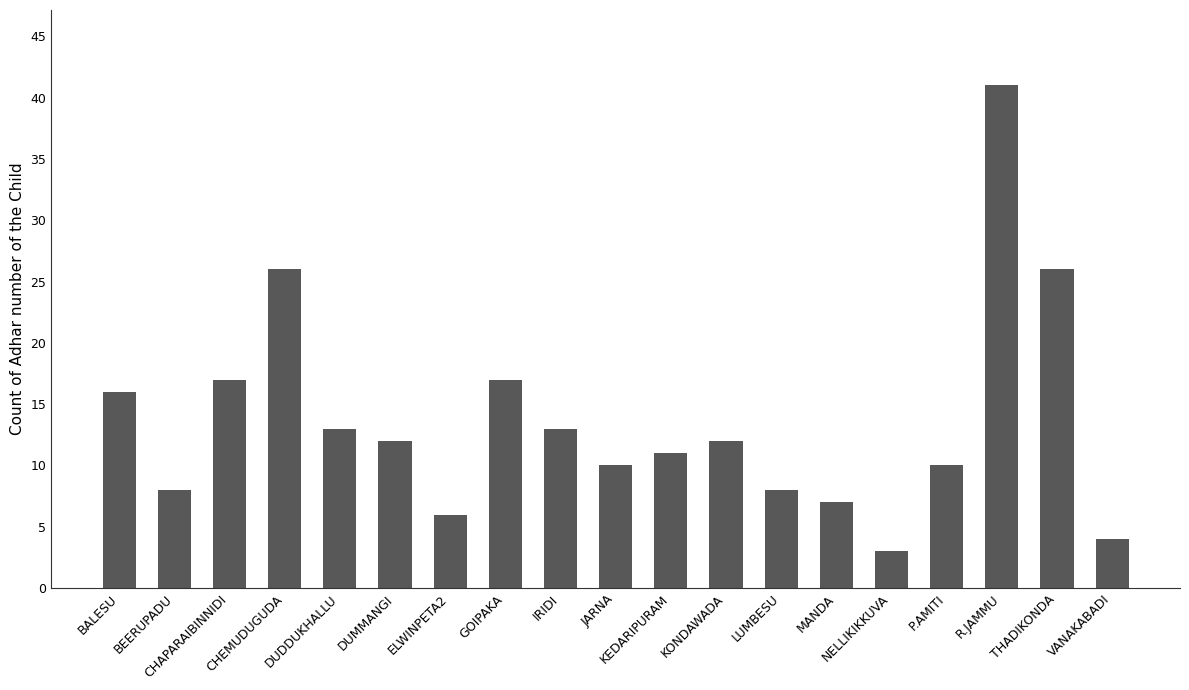

What is the value of the 7th bar from the left?

6